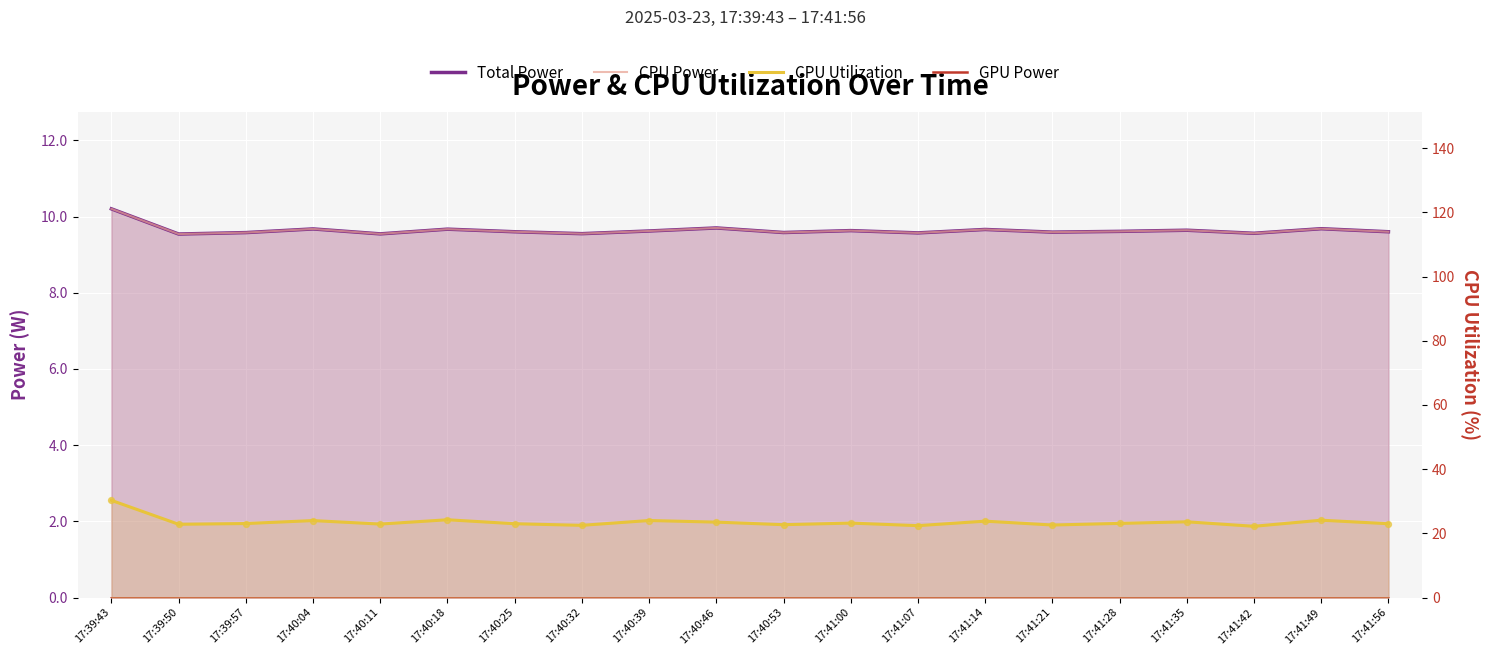

At how many categories does at least one series exceed 20?

20